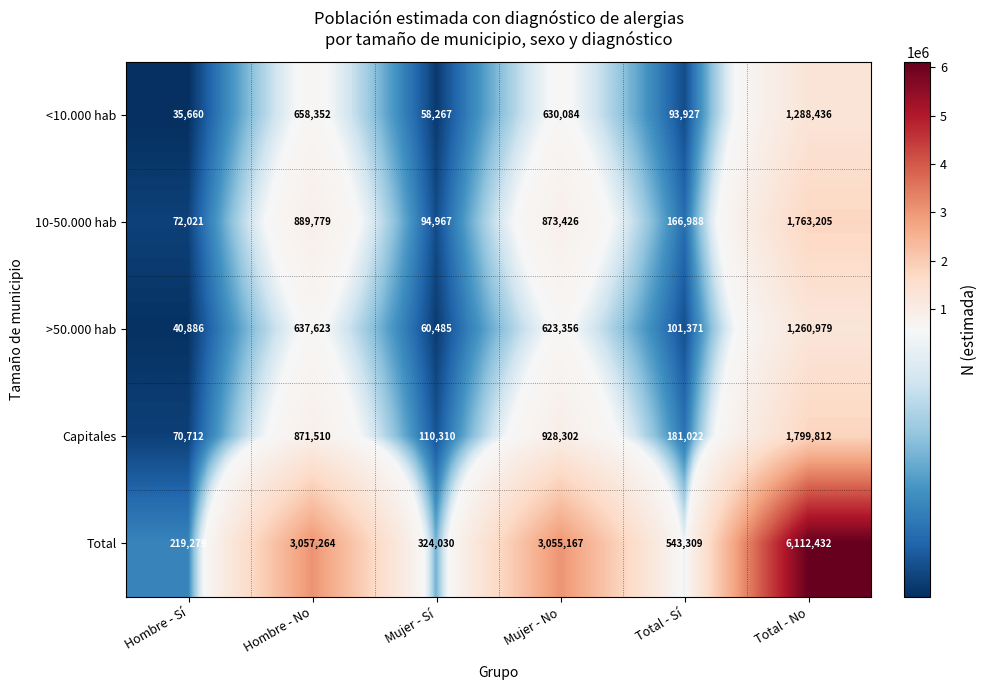

Between Hombre - No and Total - No, which series saw the biggest shift?

Total